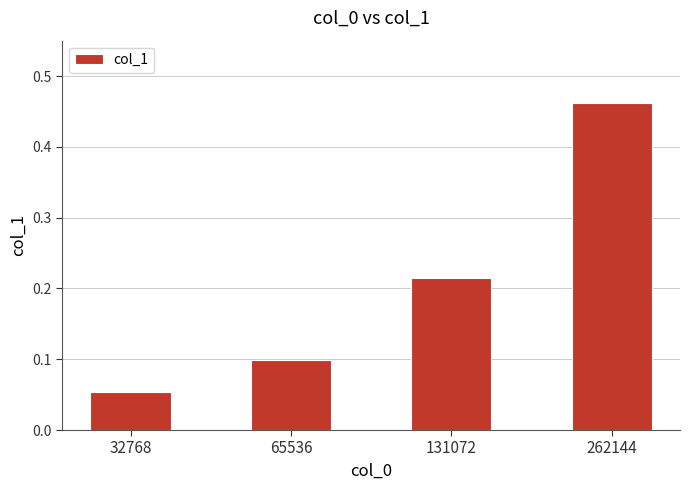

At which label is the value closest to 0?

32768